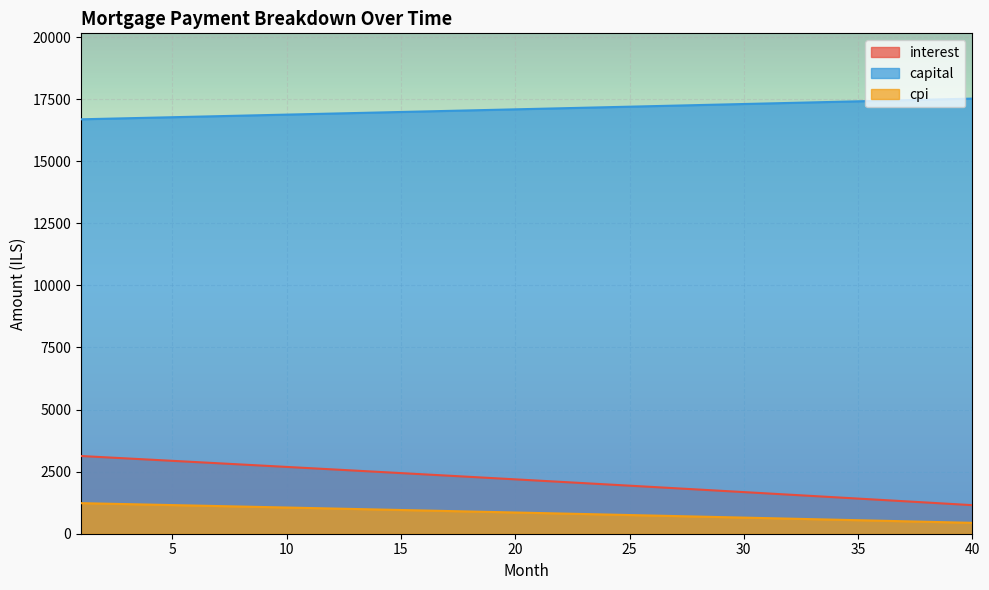

What is the value of the interest point at the 1st from the left?

3128.9